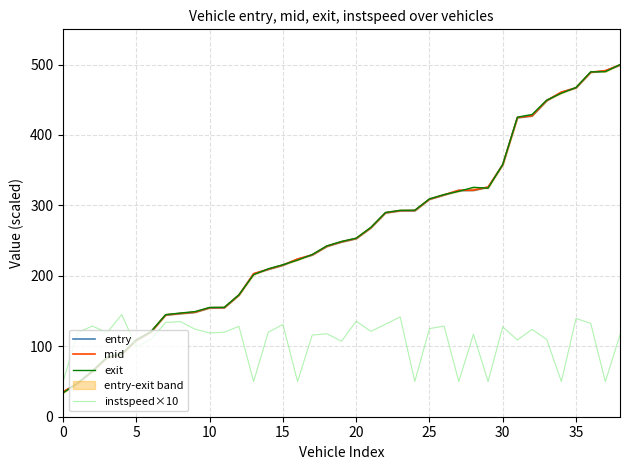

At which category is the sum across all series the highest?

38